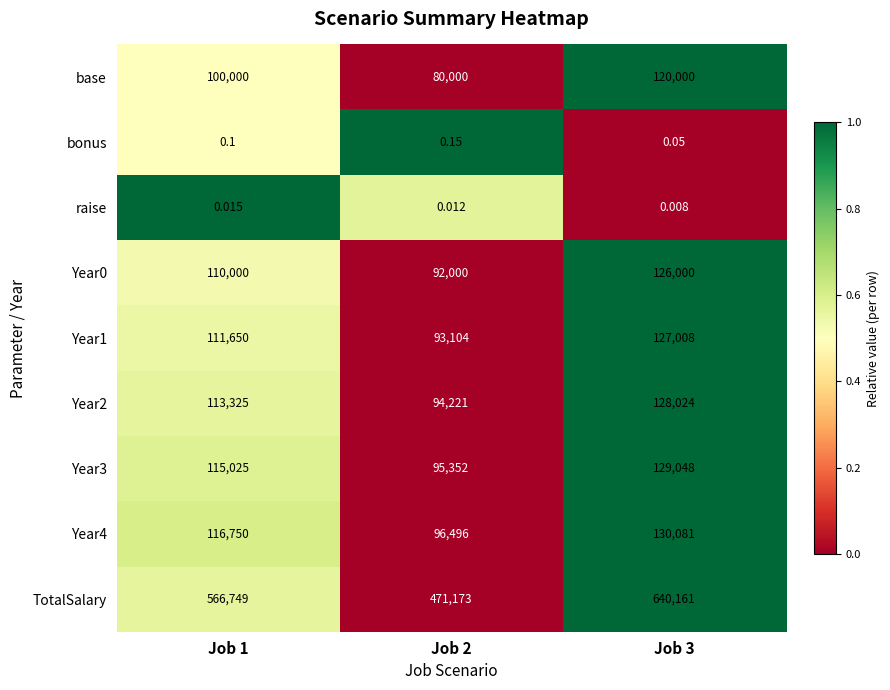

Which series has the widest spread of values?

TotalSalary